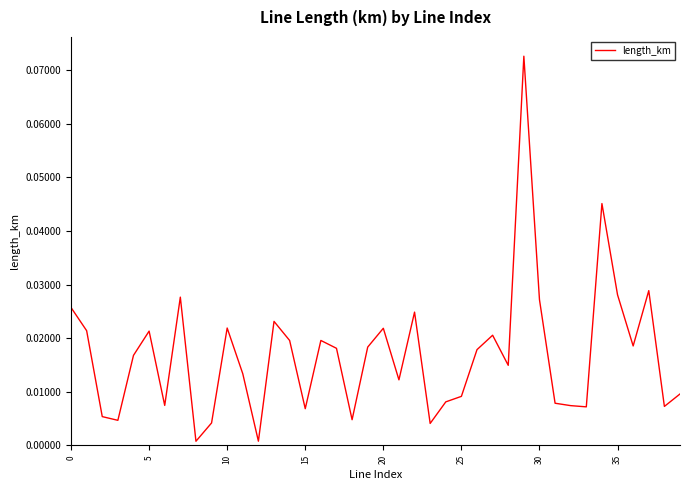

Is this an area chart (filled region under the line)?

No